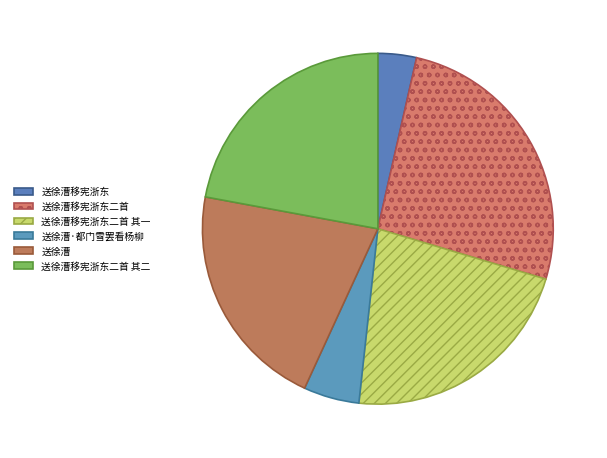

How many segments does this pie chart have?

6